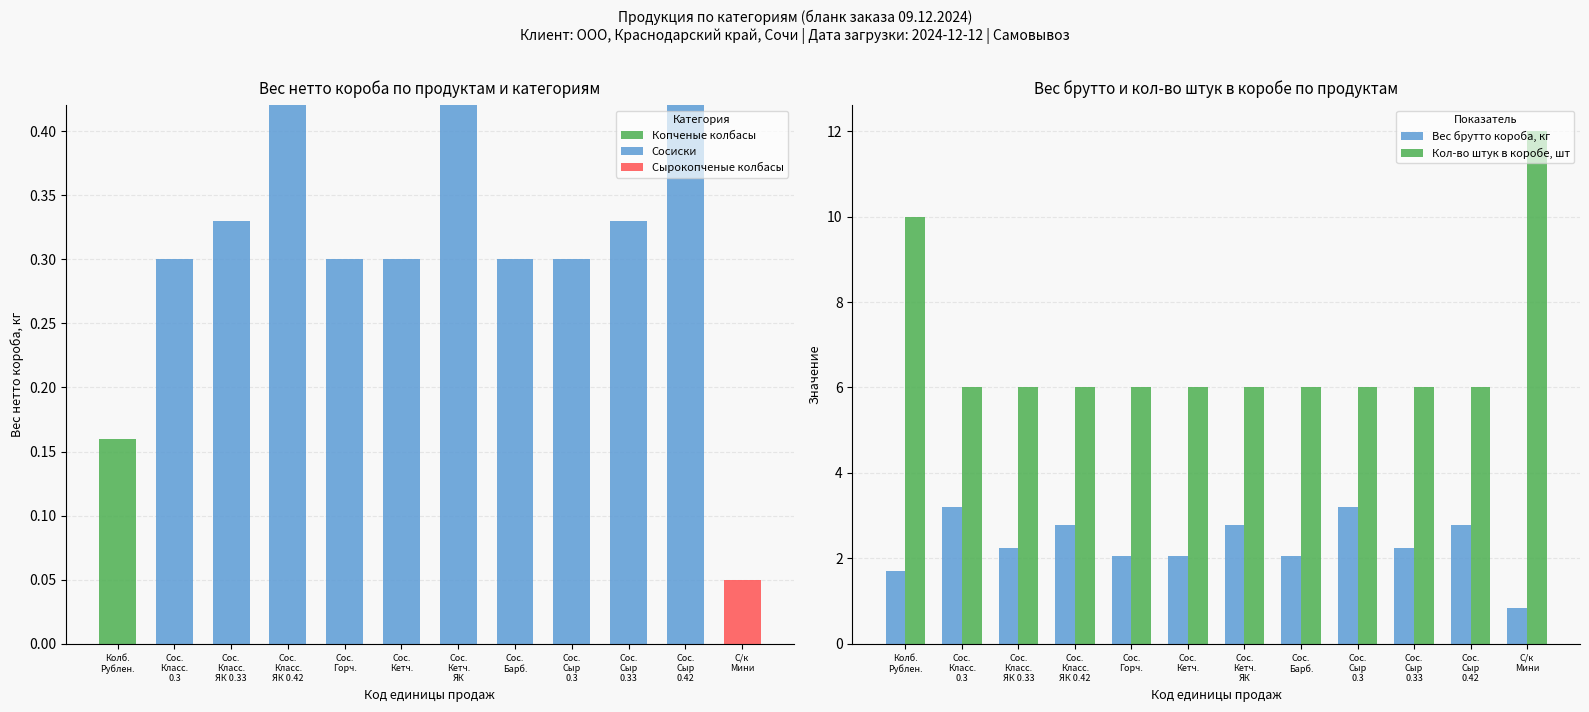

What is the maximum value for Сырокопченые колбасы?

0.1